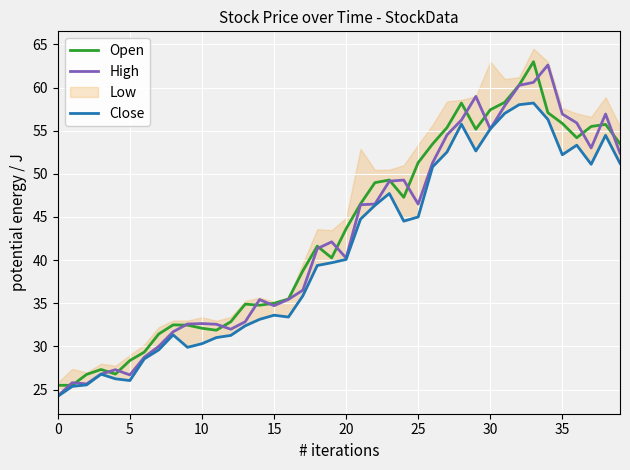

True or false: Open and High cross at least once.

True